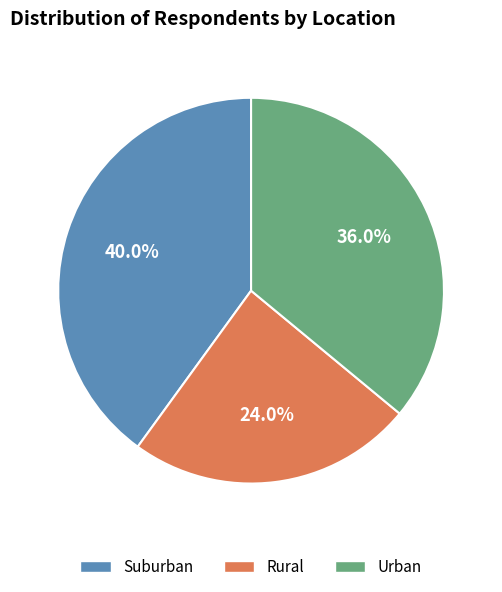

Rank the categories by value from lowest to highest.

Rural, Urban, Suburban